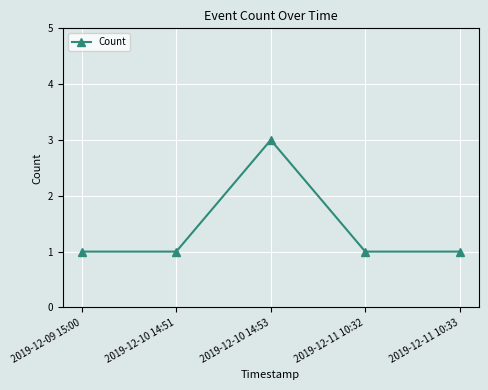

Does the chart have visible grid lines?

Yes